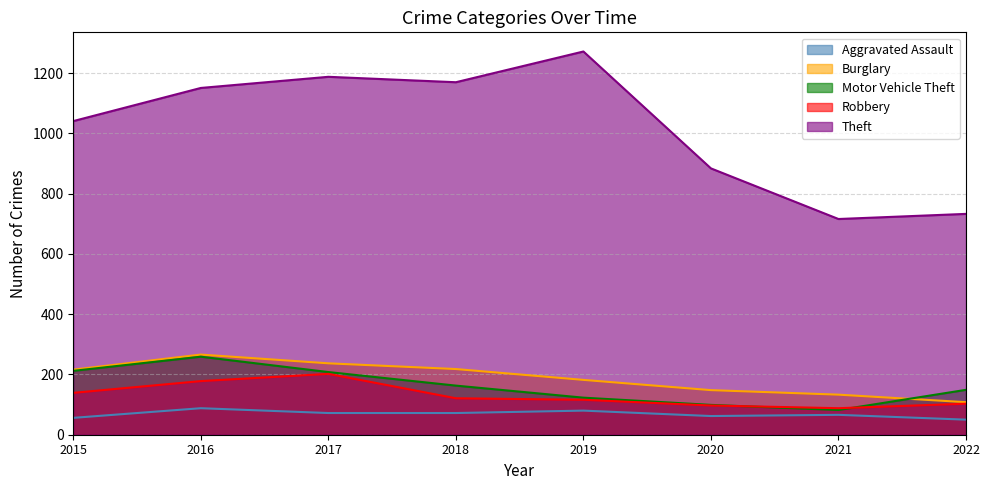

What is the minimum value shown in the chart?

50